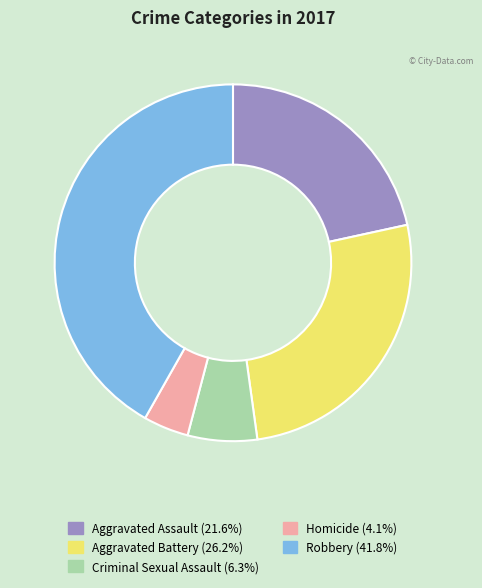

Does Homicide account for over 50% of the chart?

No